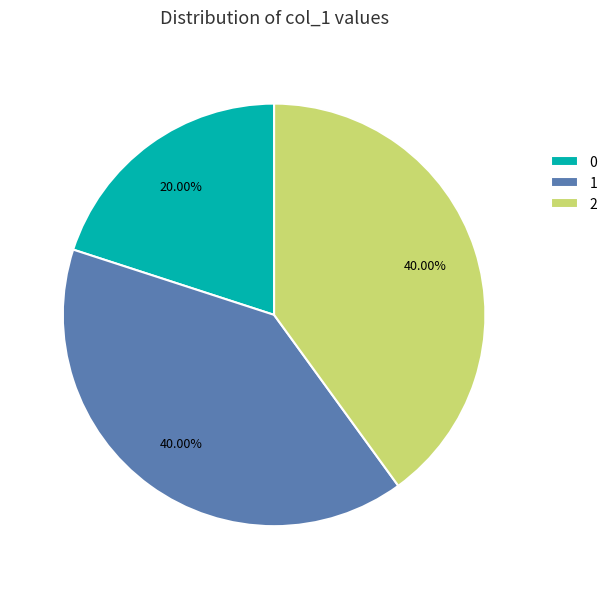

To the nearest percent, what is the average slice percentage?

33%